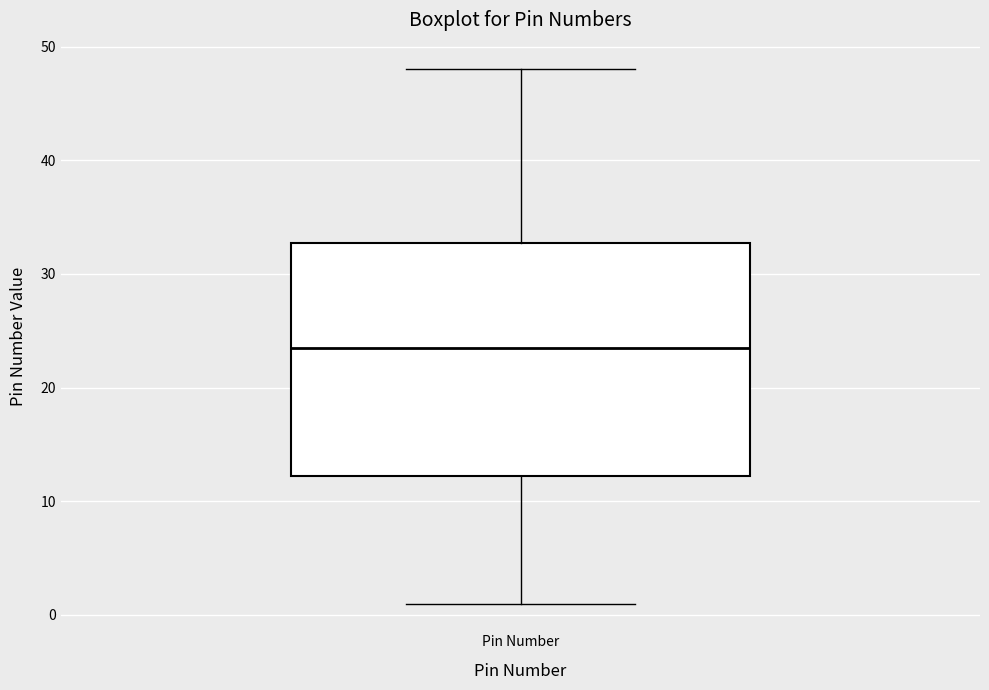

Where does the lower whisker of the box for Pin Number end on the y-axis? The values are not printed on the chart, so give them approximately, as read against the axis.

1